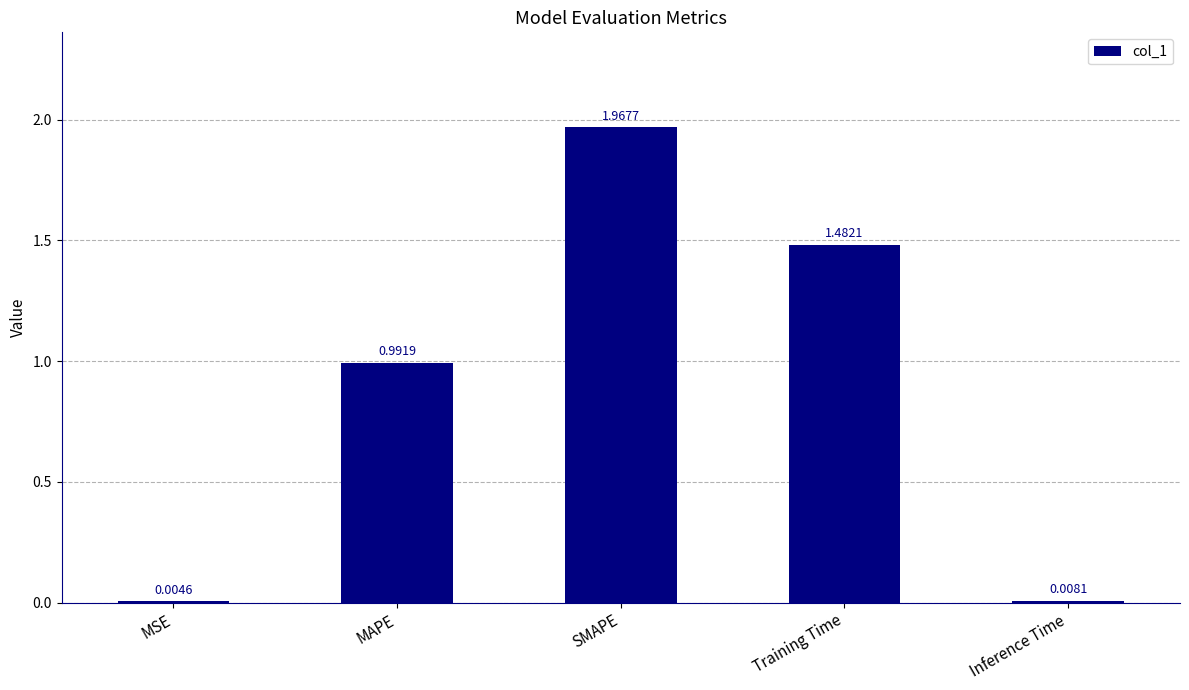

What is the sum of all values?

4.5